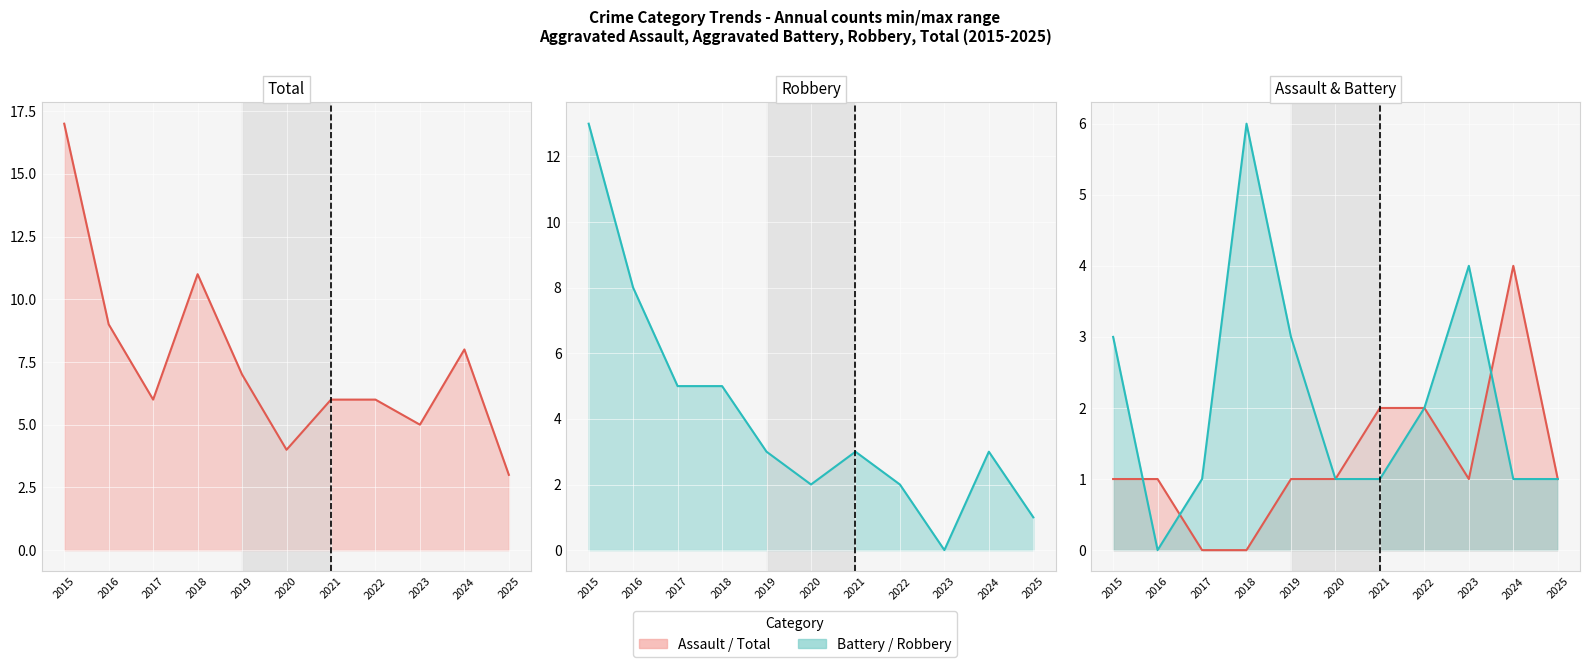

Is it true that Robbery (line) equals 2 at 2018?

False